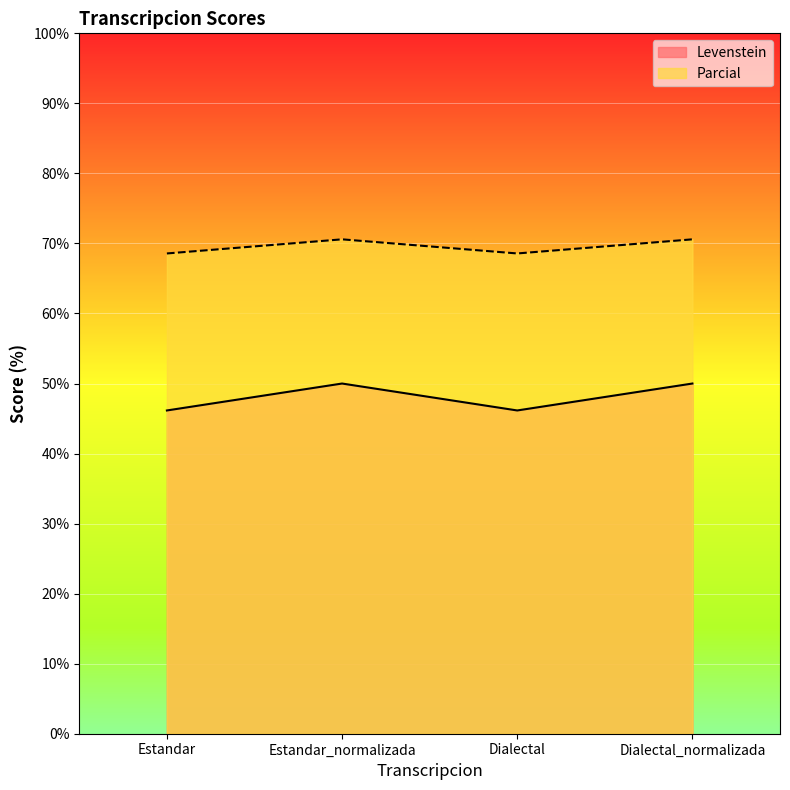

What is the spread (max minus min) of values at Dialectal_normalizada?

20.6